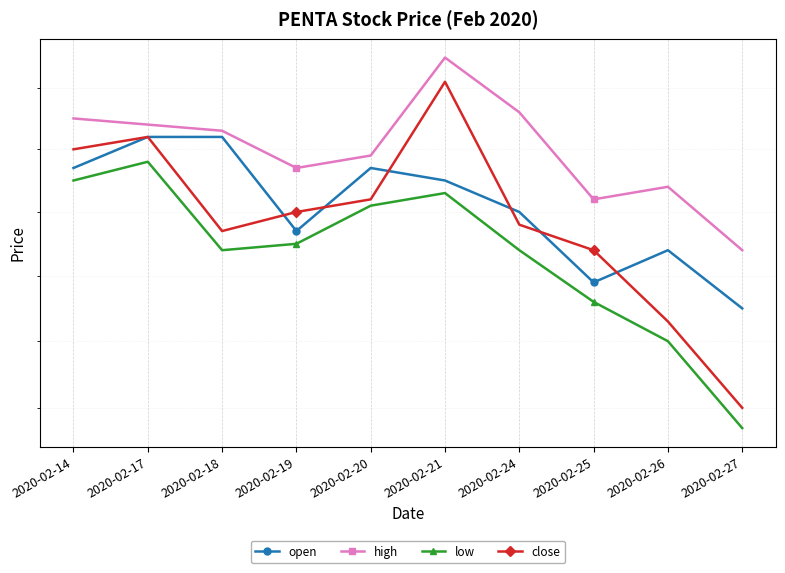

At 2020-02-27, list the series in order from largest to smallest.

high, open, close, low